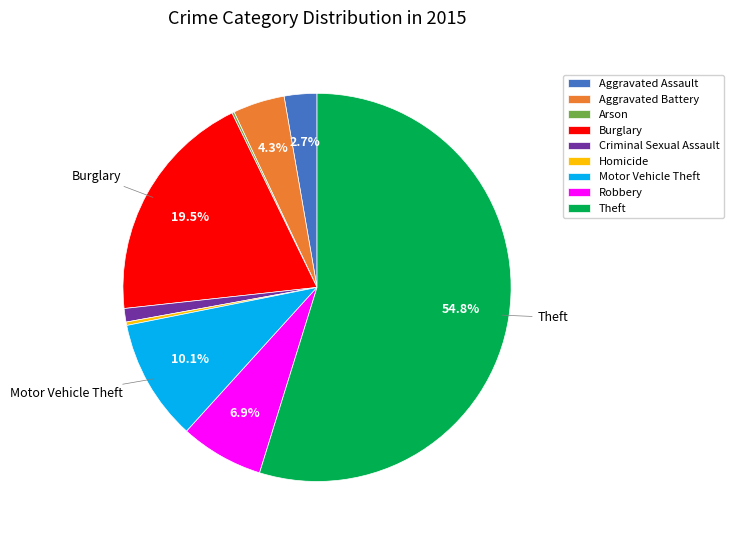

What portion of the pie excludes Aggravated Assault?

97.3%